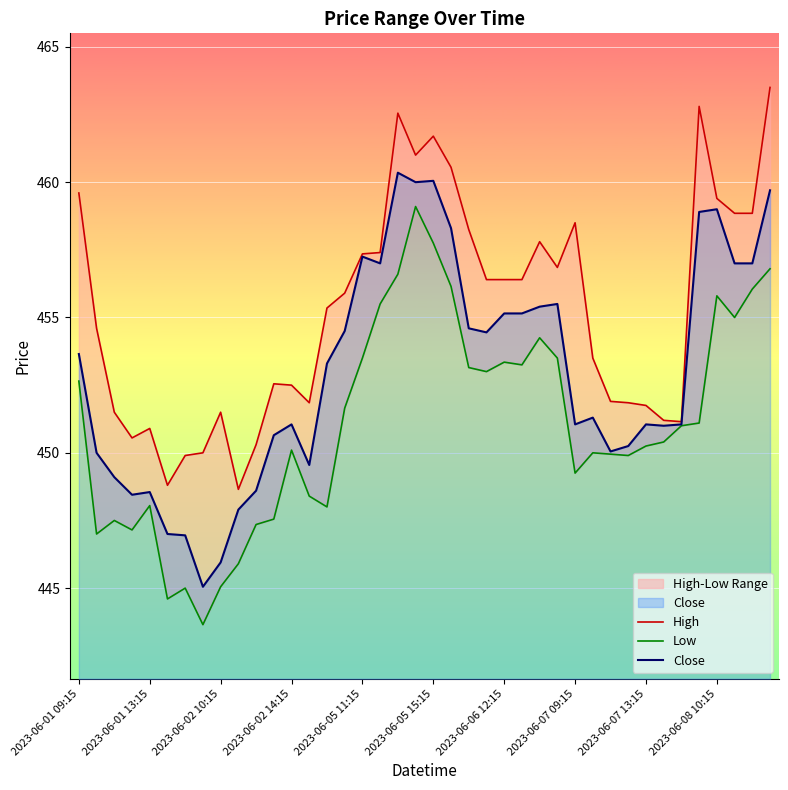

What is the lowest value of the Close series?

445.0